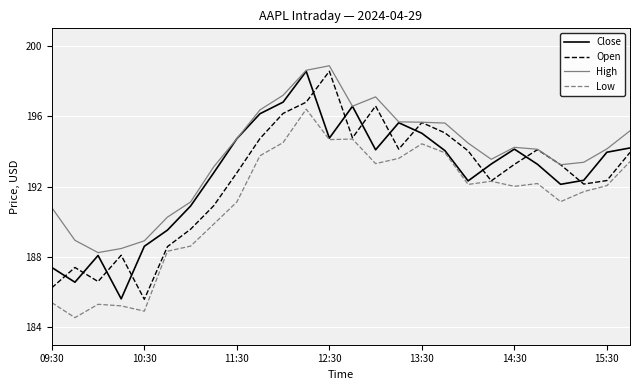

Which series has the largest total across all categories?

High